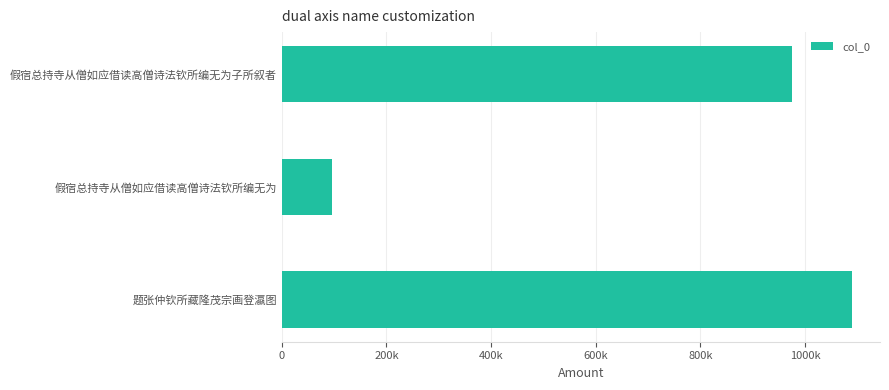

What is the maximum value shown in the chart?

1088860